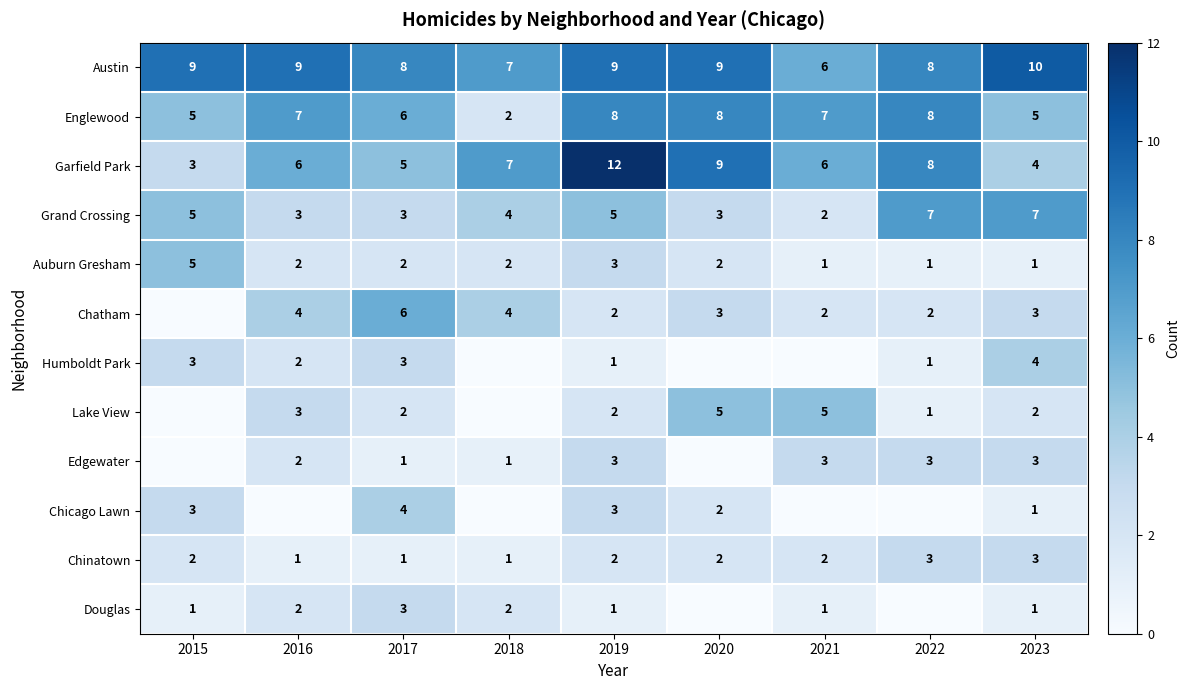

What is the lowest value of the Garfield Park series?

3